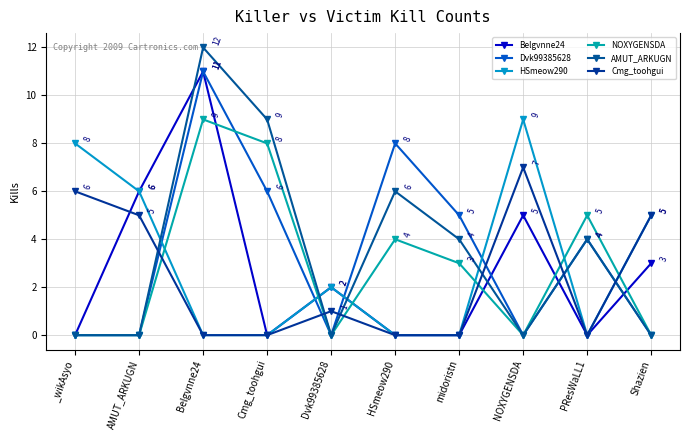

Which category has the highest value across all series?

Belgvnne24